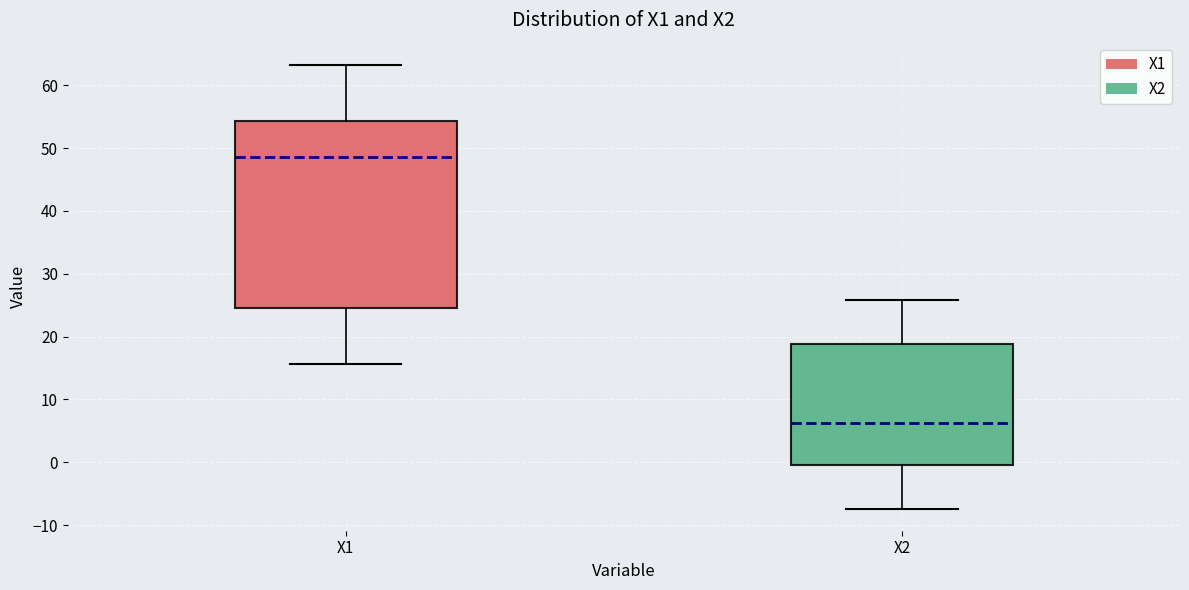

Reading left to right, transcribe this box plot: for each box, give where its median line is, the range the box spans, and where its two whiskers end, as read against the y-axis. The values are not printed on the chart, so give them approximately, as read against the axis.

X1: median 49, box 25 to 54, whiskers 16 to 63
X2: median 6, box 0 to 19, whiskers -7 to 26